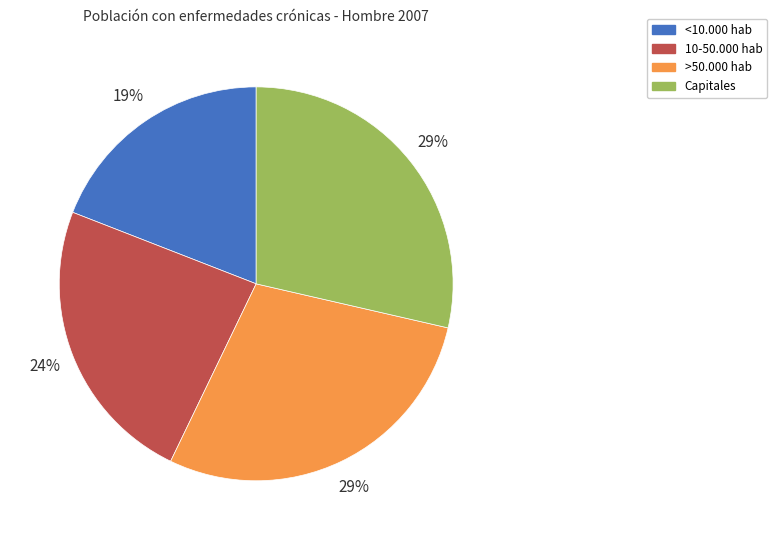

Which category has the smallest portion of the pie?

<10.000 hab